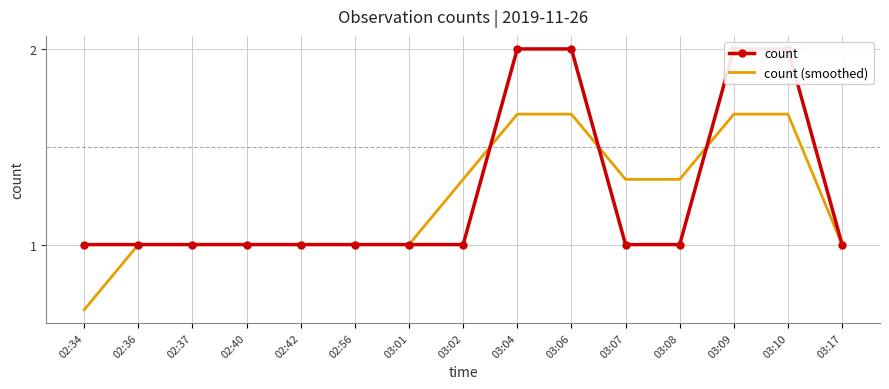

Between 02:37 and 03:08, which series saw the biggest shift?

count (smoothed)